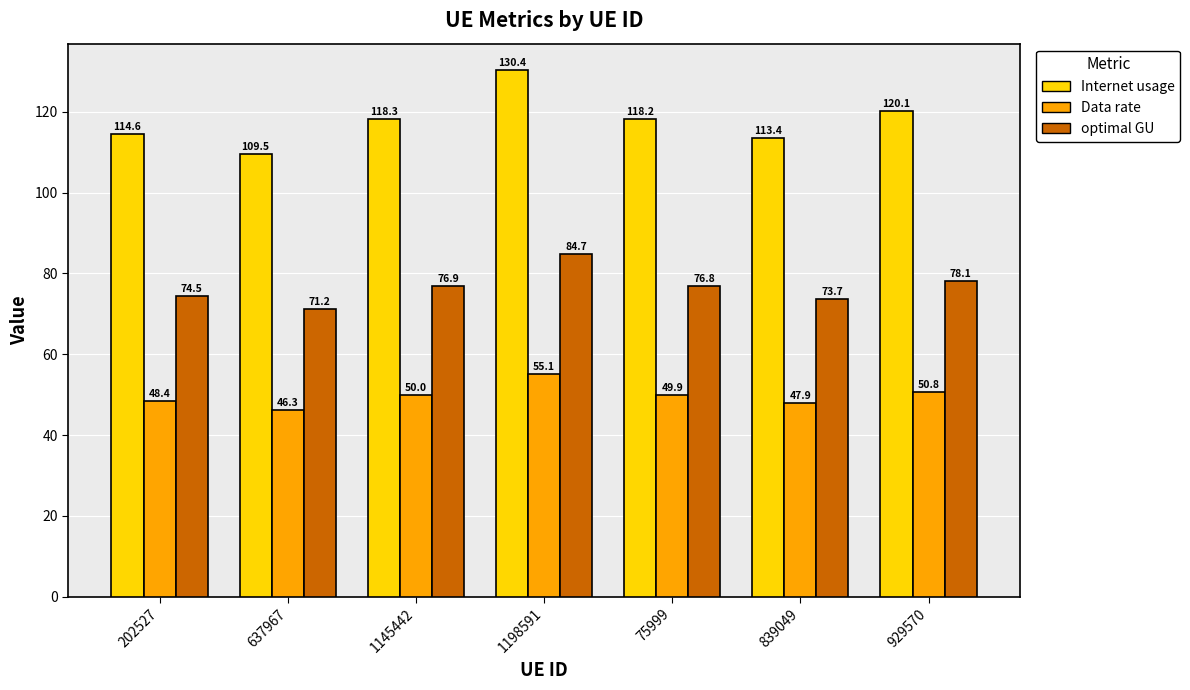

What is the average value of the Internet usage series?

117.8